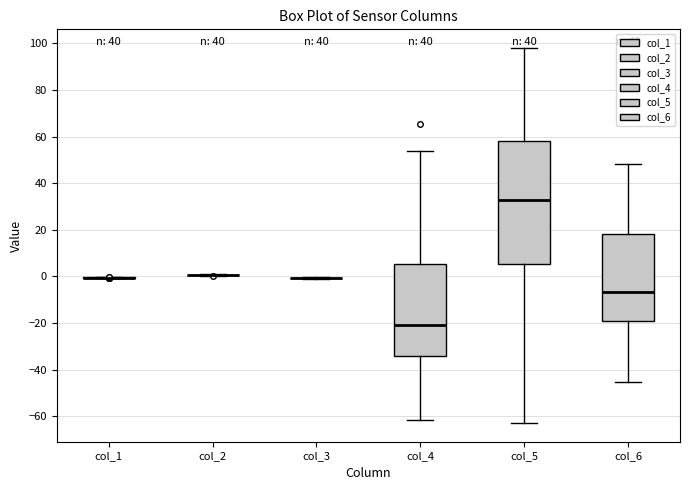

Reading left to right, read every box against the y-axis: the position of its median line, the range the box covers, and the ends of its whiskers. The values are not printed on the chart, so give them approximately, as read against the axis.

col_1: box collapsed to a line at 0, whiskers 0 to 0
col_2: box collapsed to a line at 0, whiskers 0 to 0
col_3: box collapsed to a line at 0, whiskers 0 to 0
col_4: median -20, box -34 to 6, whiskers -62 to 54
col_5: median 32, box 6 to 58, whiskers -62 to 98
col_6: median -6, box -20 to 18, whiskers -46 to 48